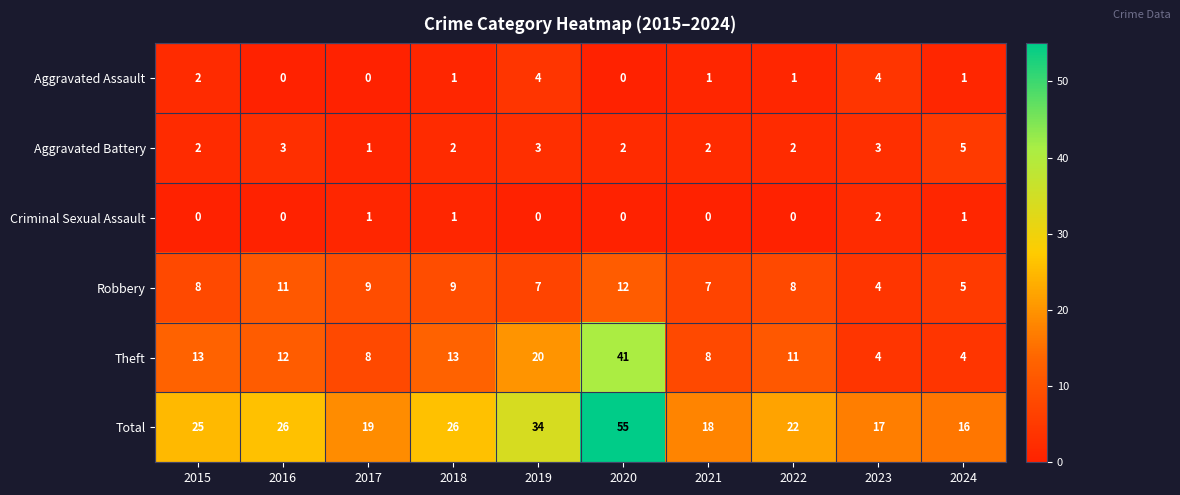

Read the Robbery value at 2019.

7